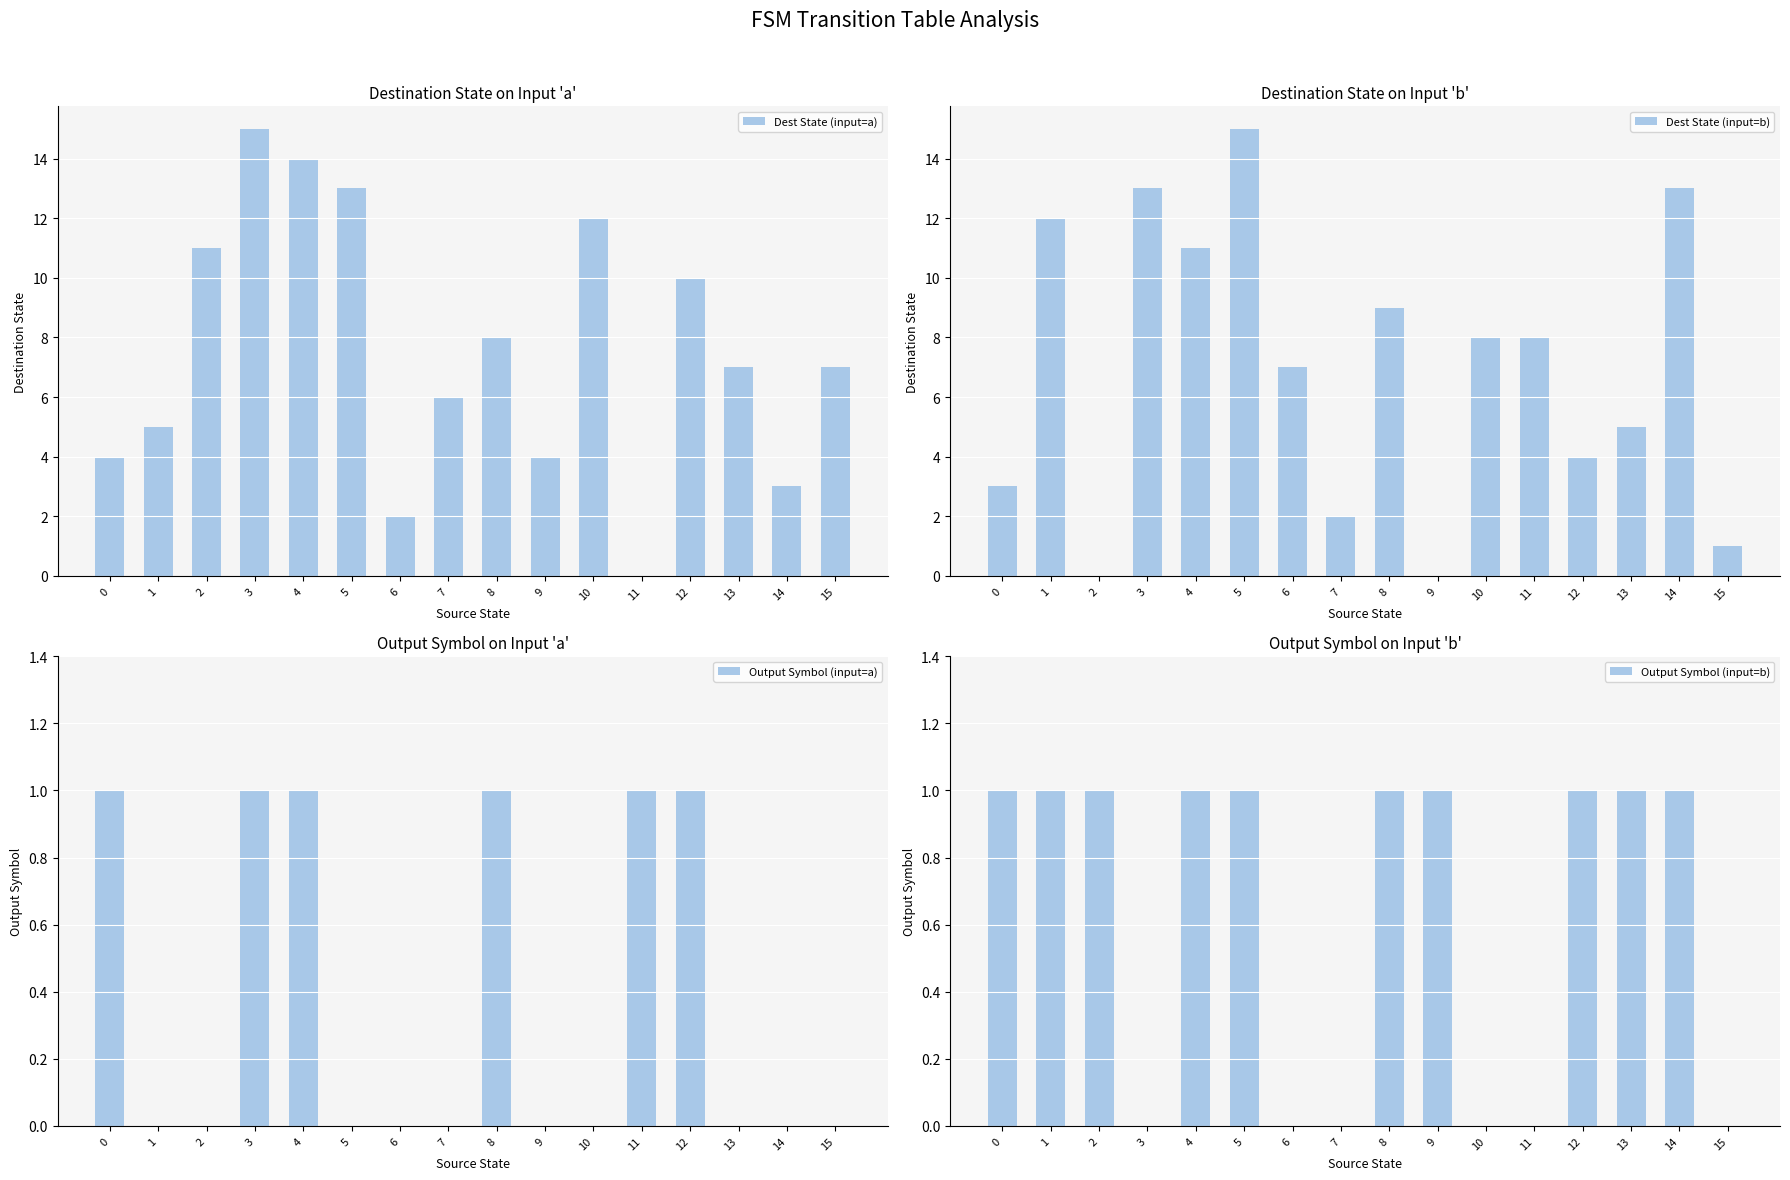

The Output Symbol (input=a) series shows 0 at 10. True or false?

True